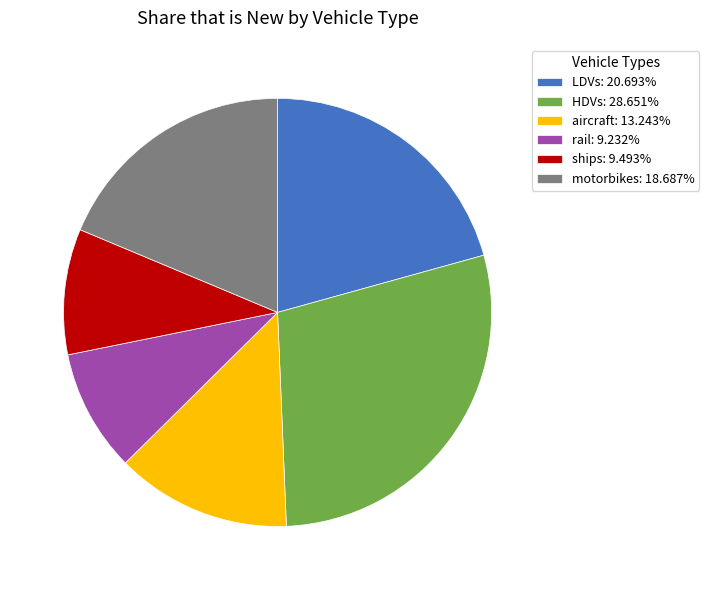

Does motorbikes: 18.687% represent more than half of the total?

No